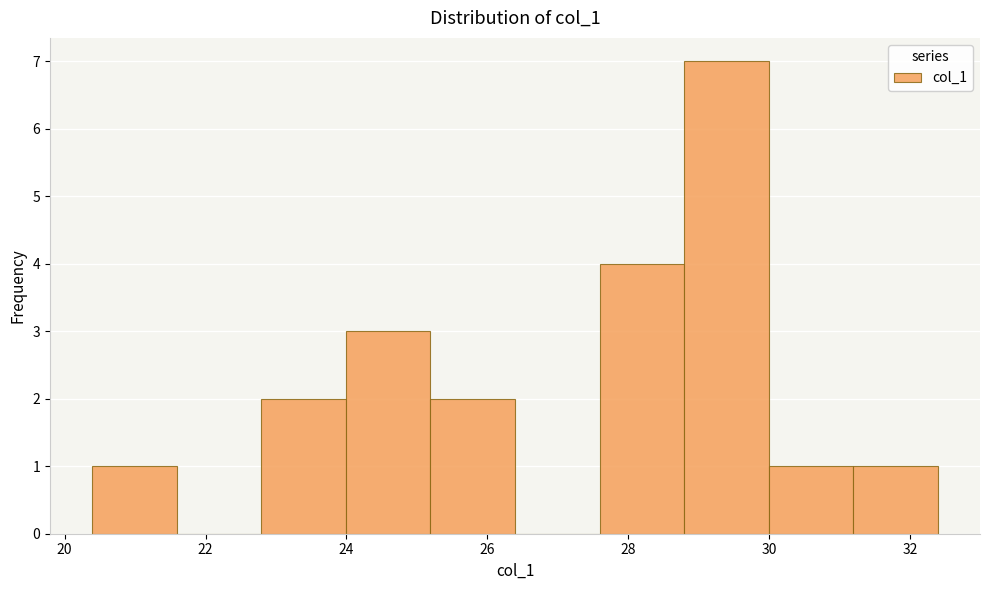

Over which range of the x-axis is the bar tallest?

28.8 to 30.0